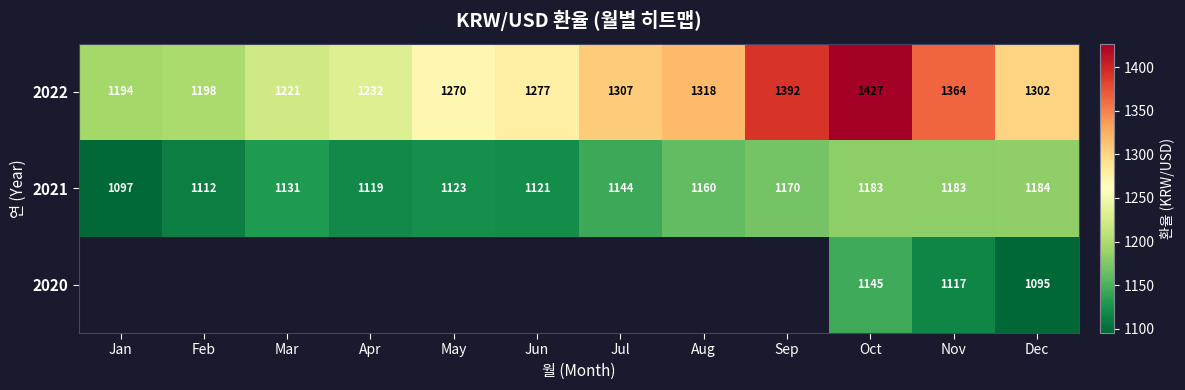

List the labels in order of 2022 value, smallest first.

Jan, Feb, Mar, Apr, May, Jun, Dec, Jul, Aug, Nov, Sep, Oct